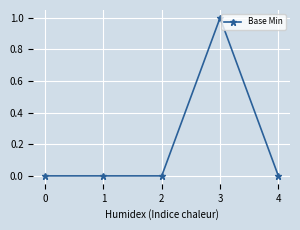

Which category has the highest value across all series?

3